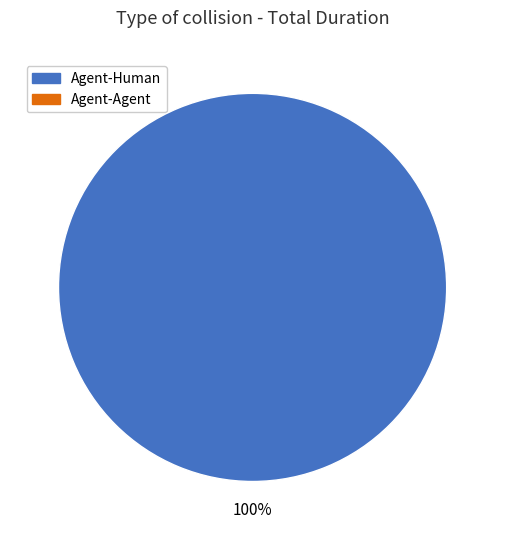

Is there a majority slice in this chart?

Yes